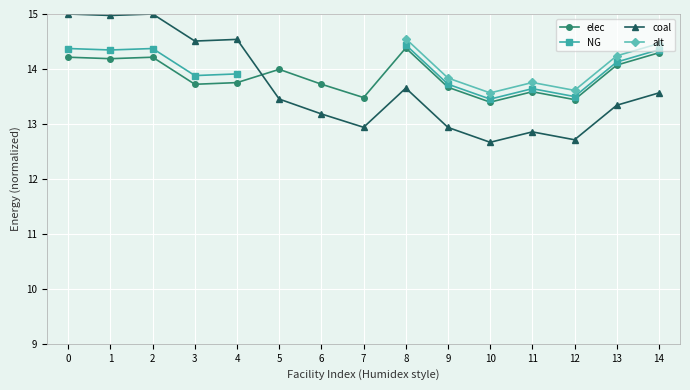

Which series changed the most between 1 and 9?

coal